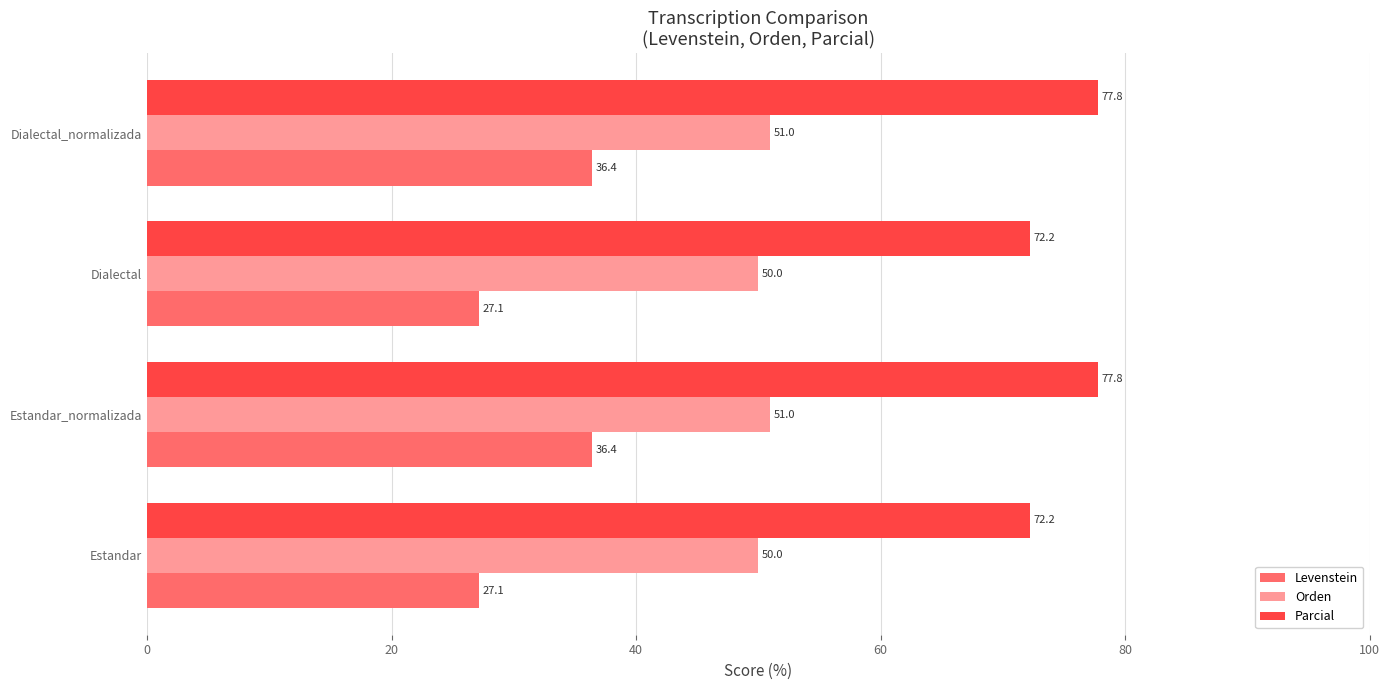

Which series has the largest range (max minus min)?

Levenstein